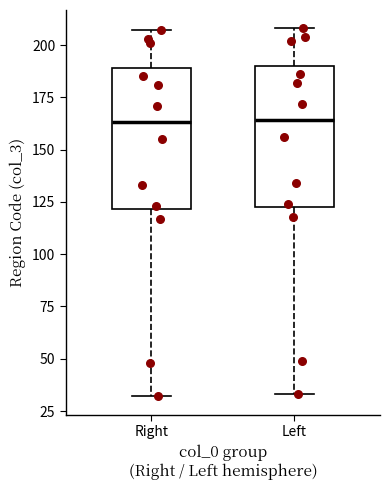

Reading left to right, read every box against the y-axis: the position of its median line, the range the box covers, and the ends of its whiskers. The values are not printed on the chart, so give them approximately, as read against the axis.

Right: median 165, box 120 to 190, whiskers 30 to 205
Left: median 165, box 125 to 190, whiskers 35 to 210